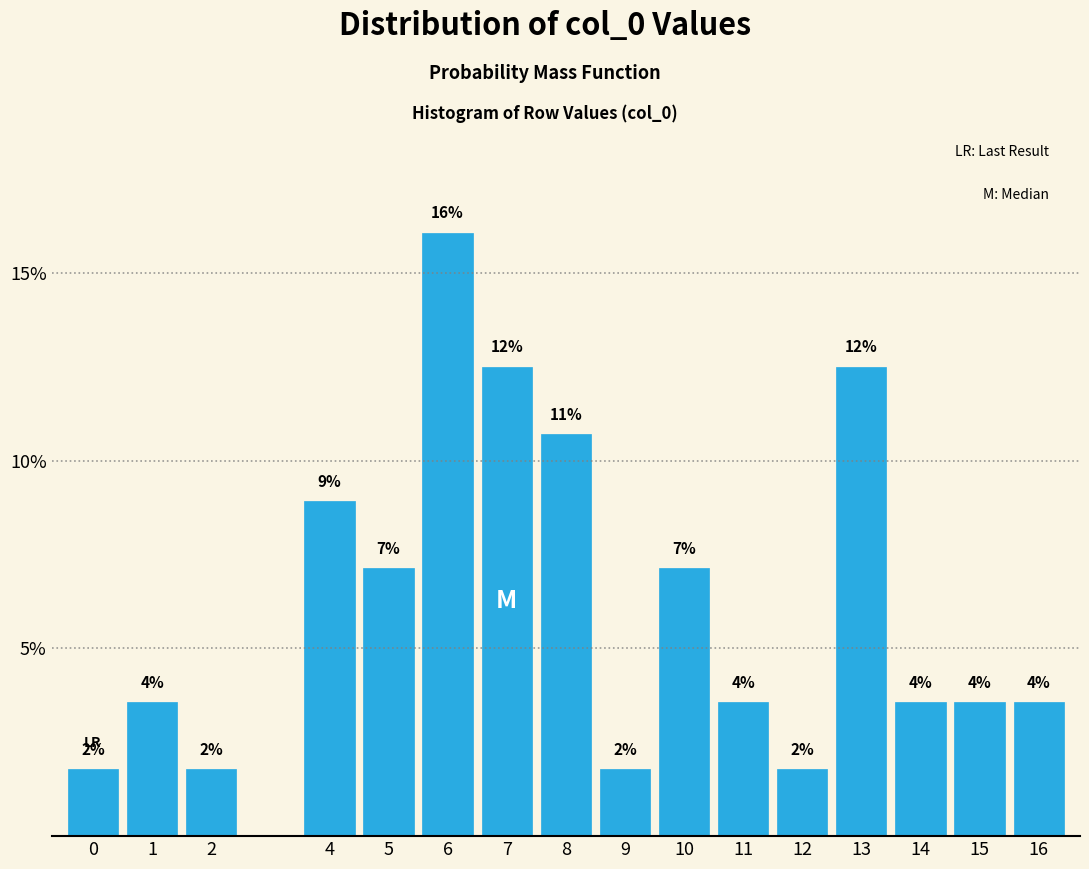

Are the bars horizontal?

No